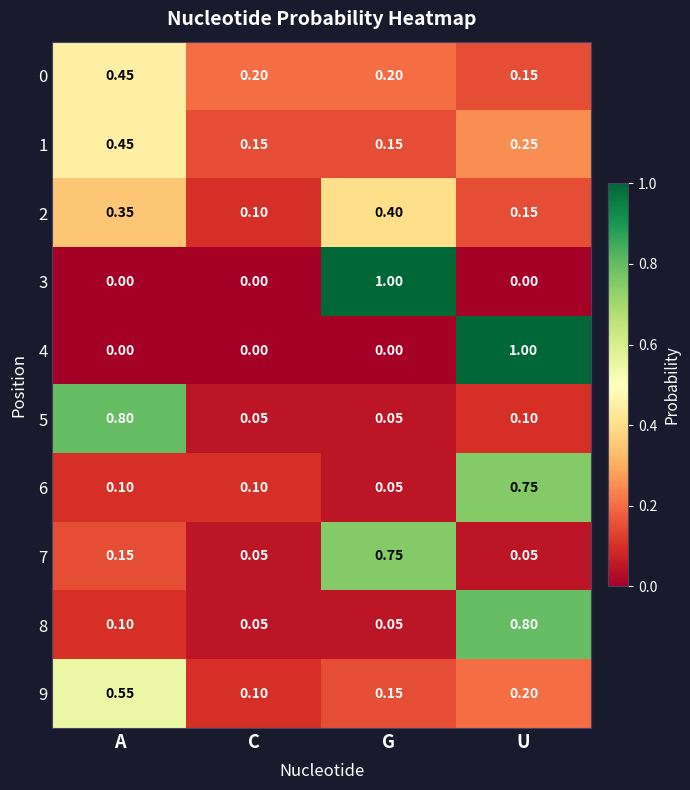

Which category has the highest value in the 3 series?

G